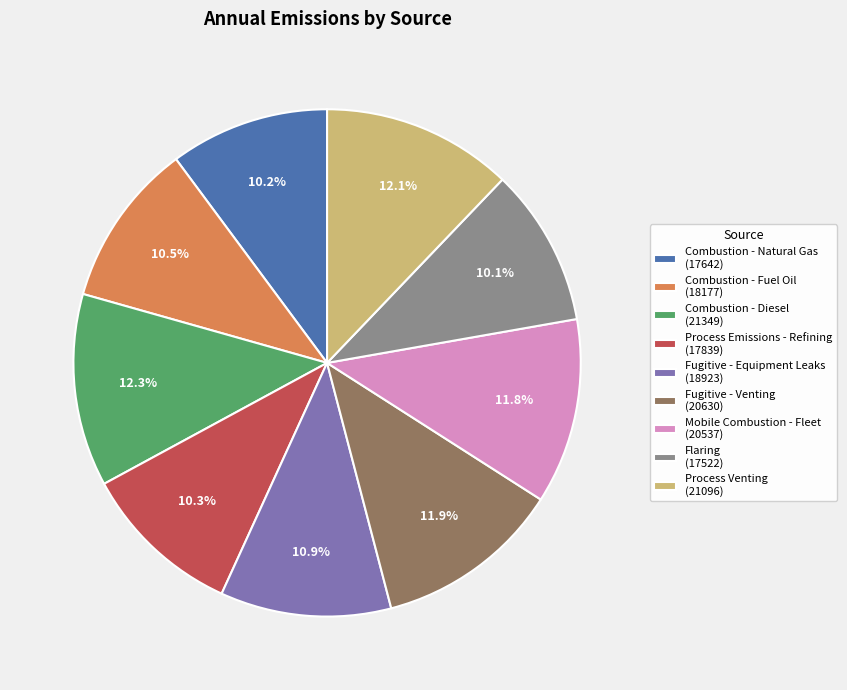

To the nearest percent, what is the combined percentage of Process Venting and Mobile Combustion - Fleet?

24%